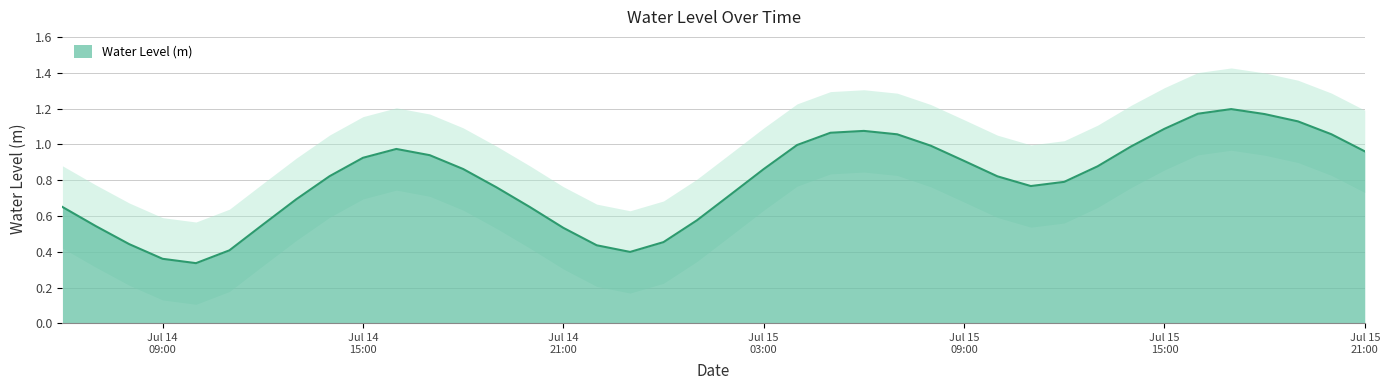

Reading right to left, extract all data points from this chart.

1.0	1.1	1.1	1.2	1.2	1.2	1.1	1.0	0.9	0.8	0.8	0.8	0.9	1.0	1.1	1.1	1.1	1.0	0.9	0.7	0.6	0.5	0.4	0.4	0.5	0.6	0.8	0.9	0.9	1.0	0.9	0.8	0.7	0.6	0.4	0.3	0.4	0.4	0.5	0.7